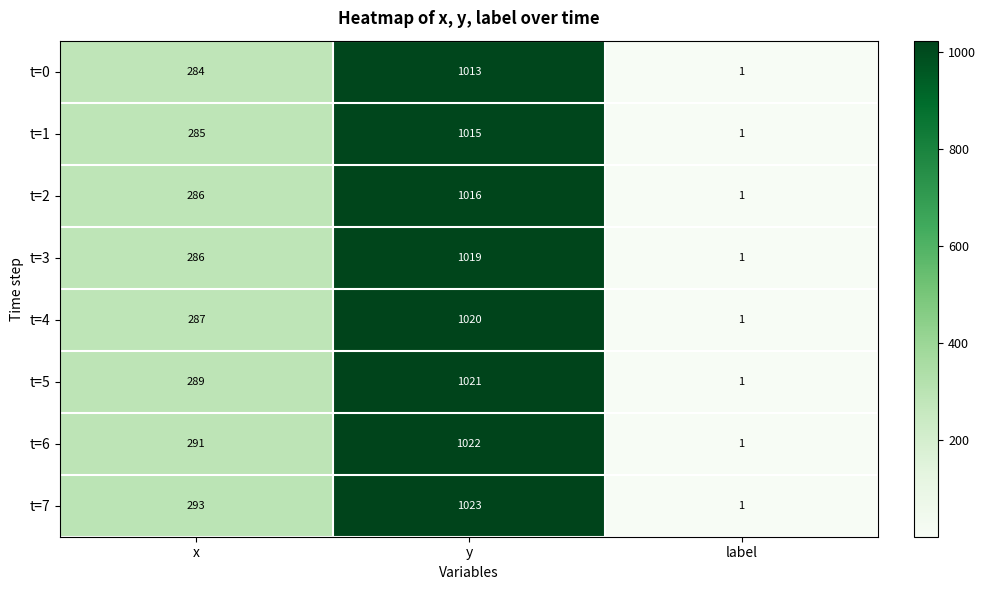

Is it true that t=0 equals 404 at y?

False